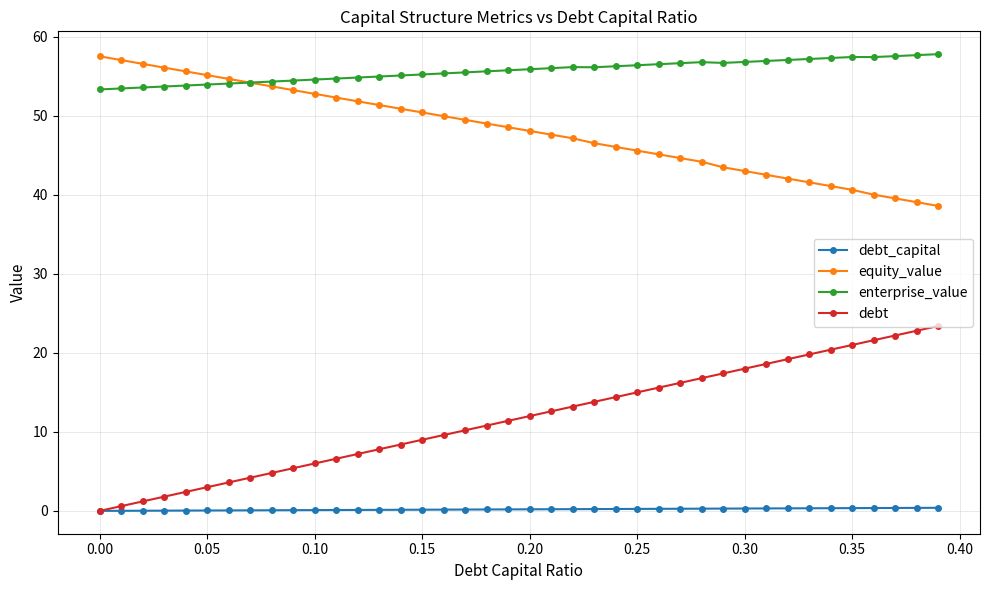

True or false: debt has more than 1 interior local peaks.

False